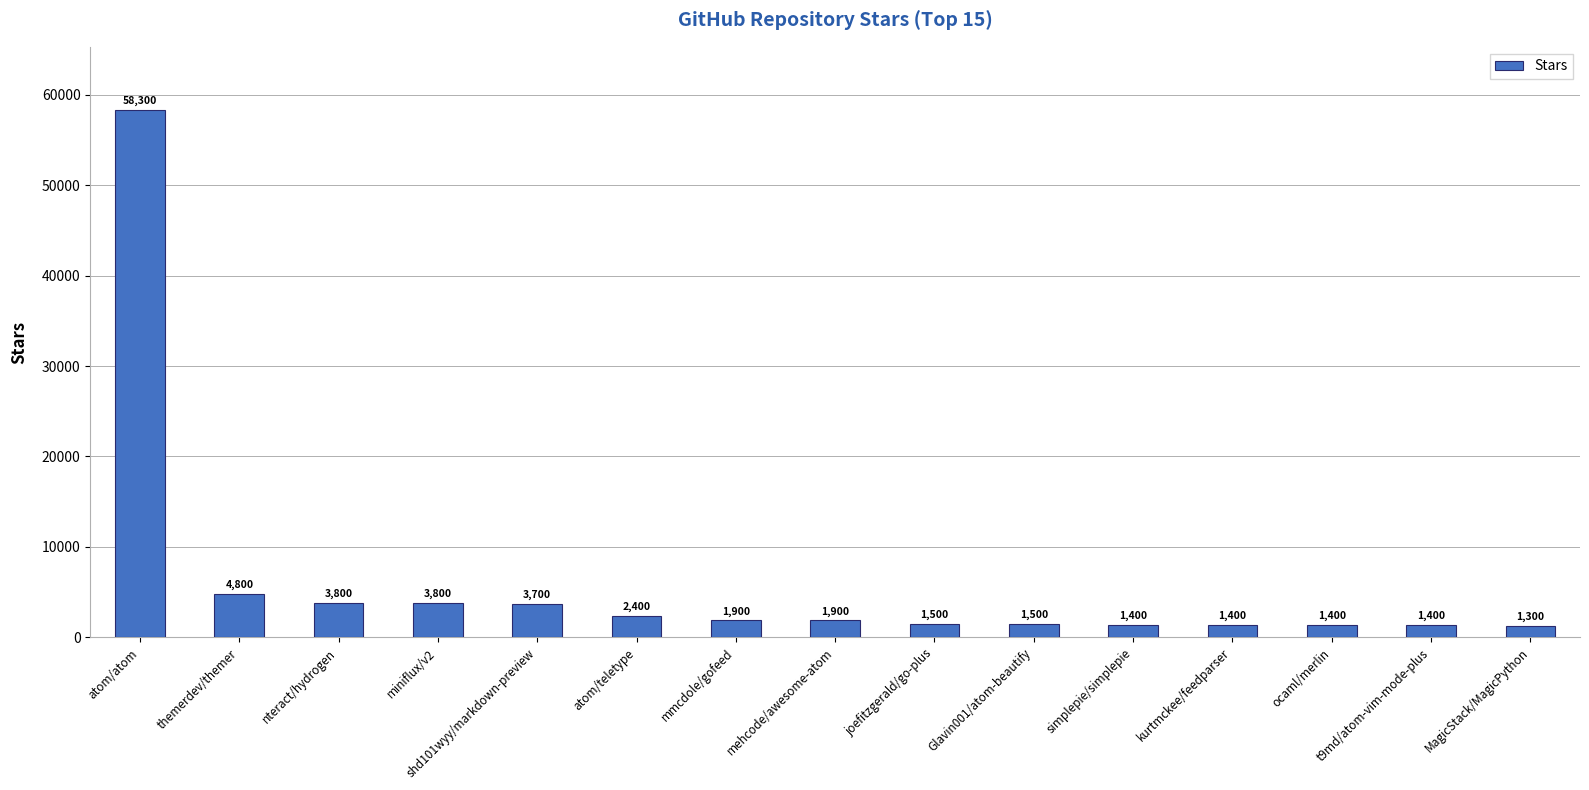

What is the label of the 7th bar from the left?

mmcdole/gofeed